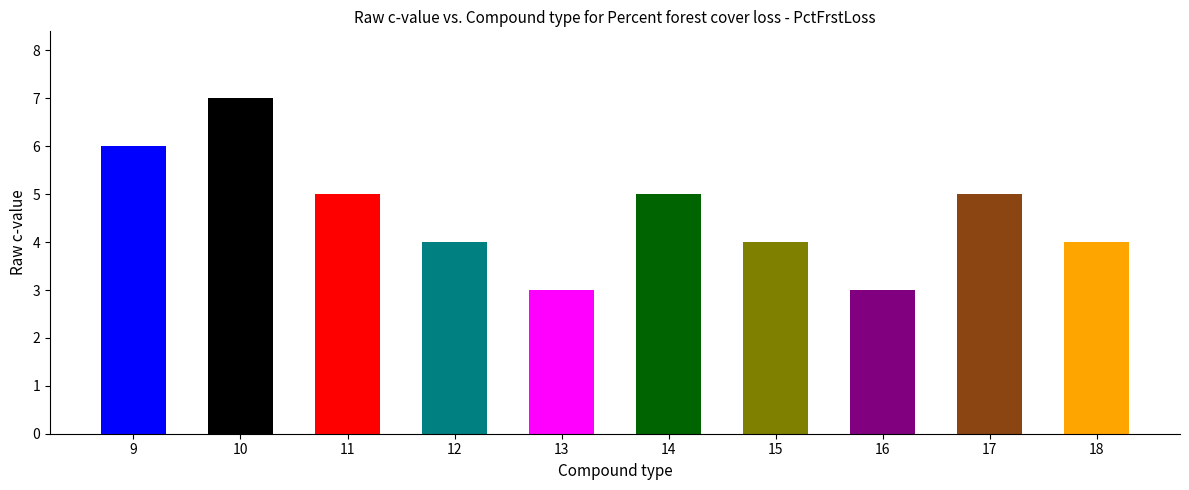

What is the change in value from 10 to 13?

-4